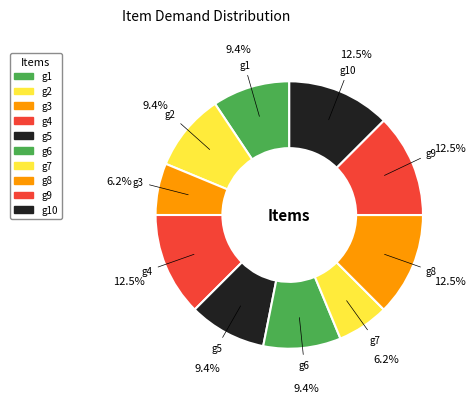

Count the number of slices in the pie.

10